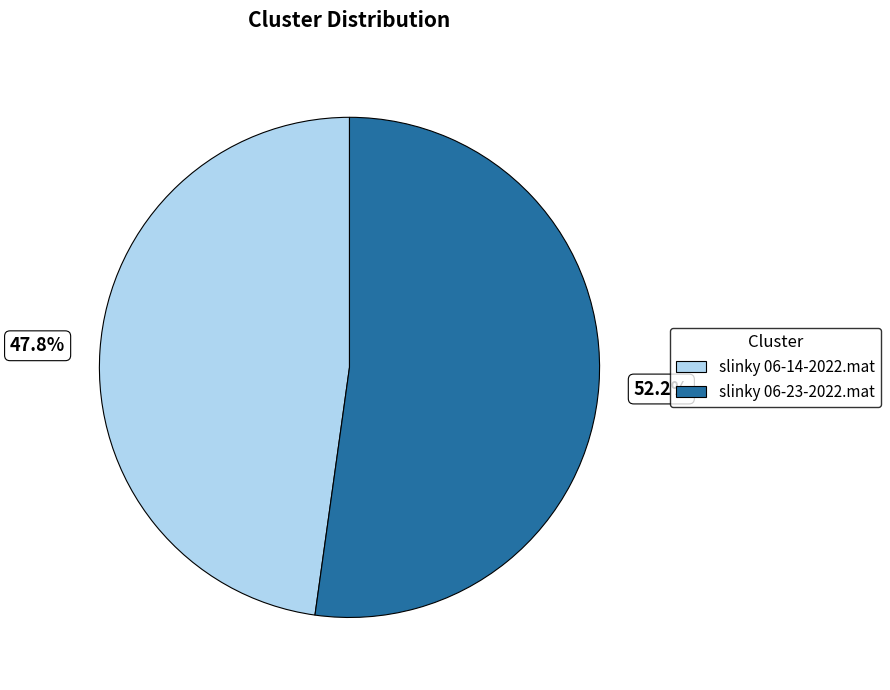

Count the number of slices in the pie.

2